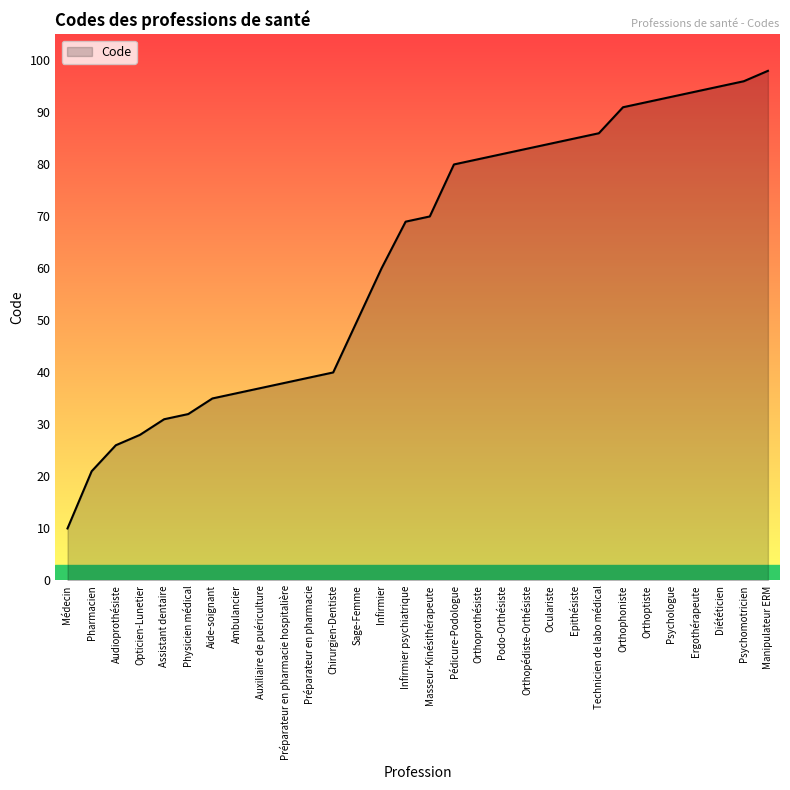

What is the smallest value displayed?

10